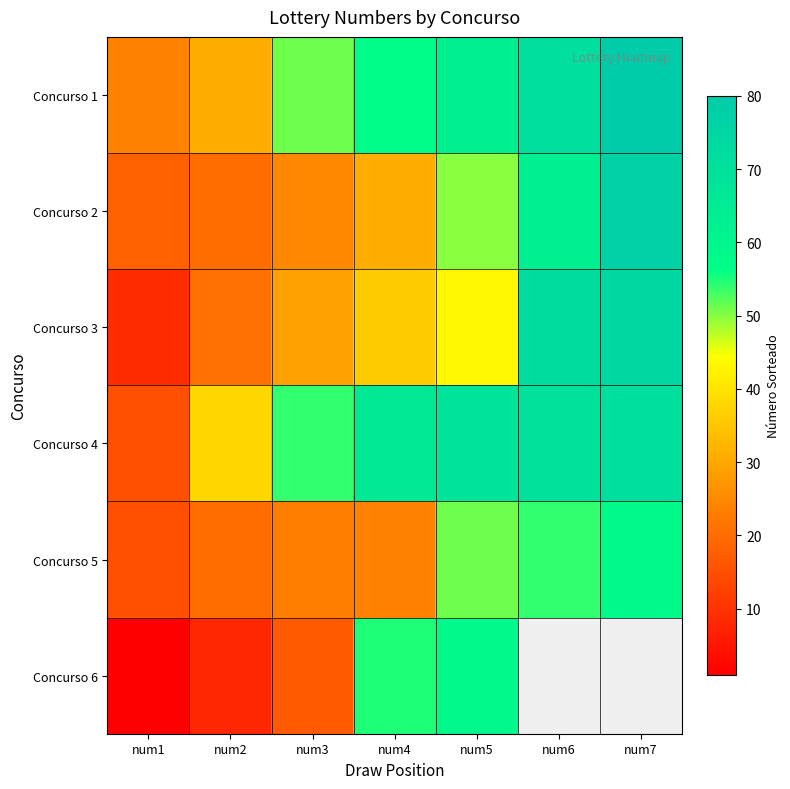

At how many categories does at least one series exceed 63?

4